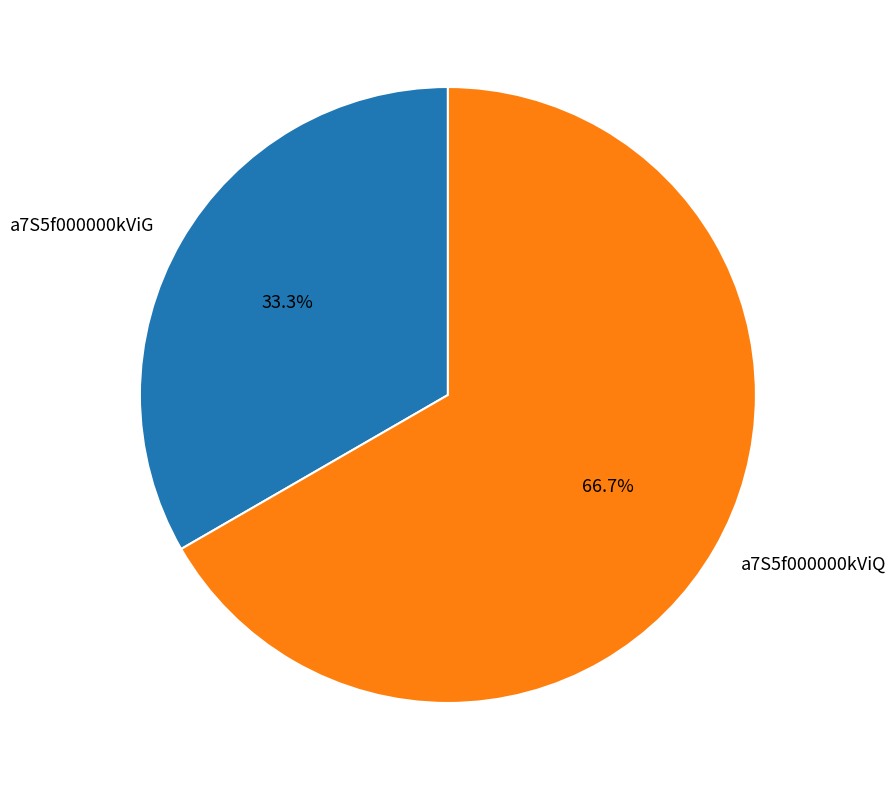

Count the number of slices in the pie.

2